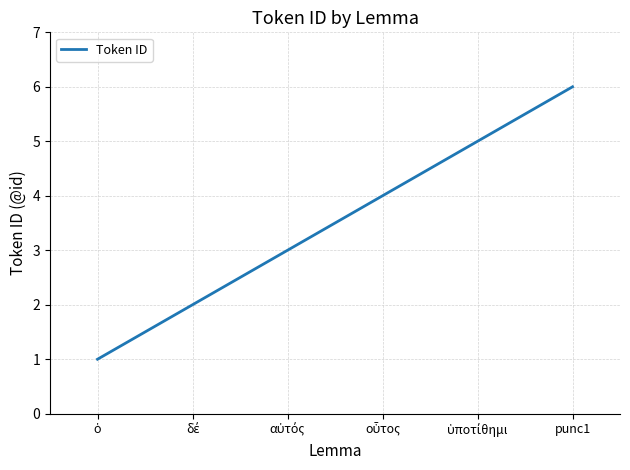

True or false: there are more than 0 points higher than both neighbors.

False